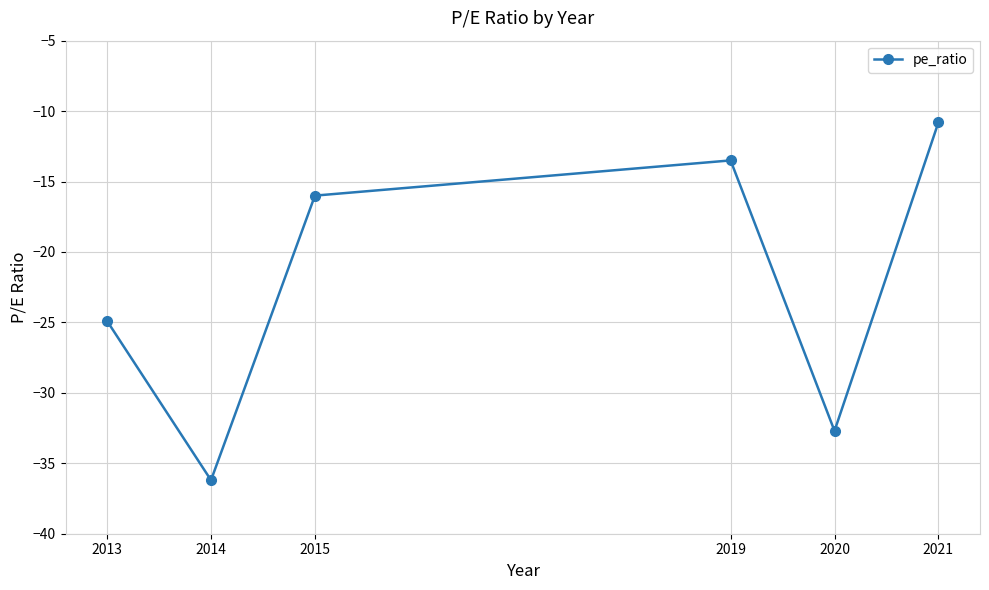

The value at 2014 is -36.2. True or false?

True